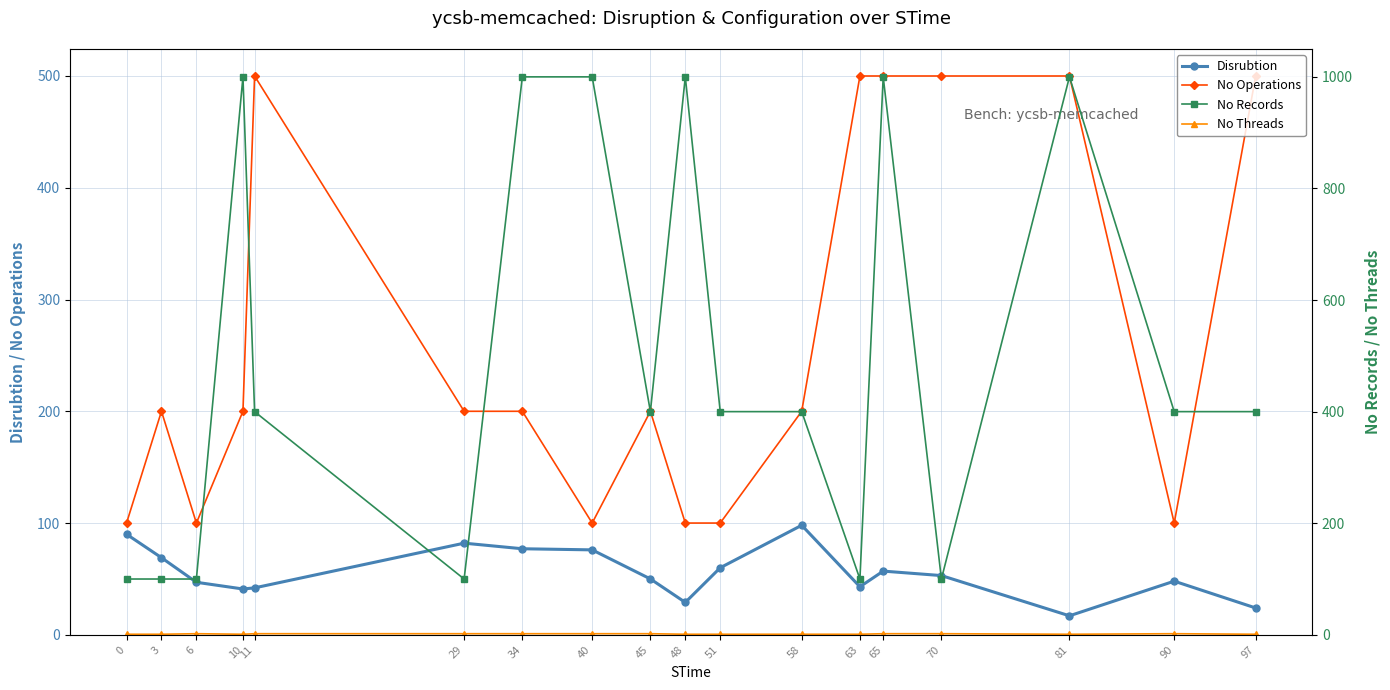

Rank the series at 10 from highest to lowest value.

No Records, No Operations, Disrubtion, No Threads